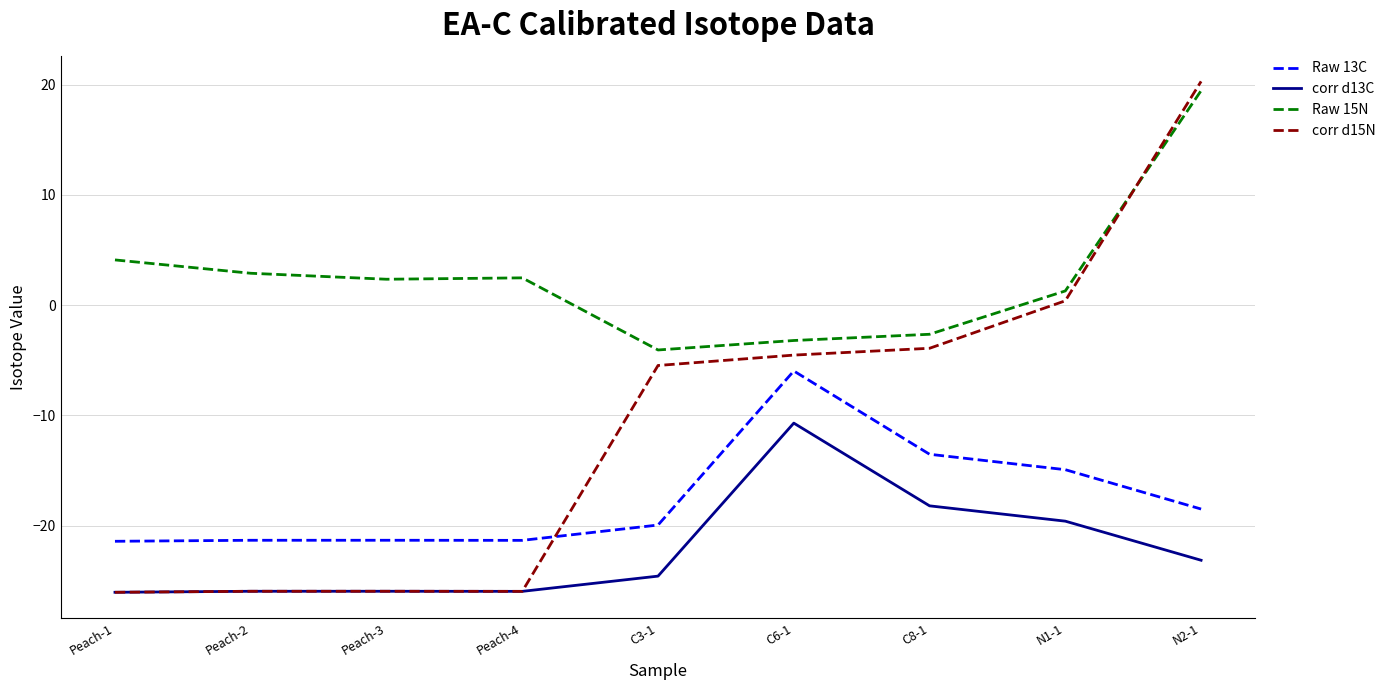

At which label is Raw 15N closest to 7?

Peach-1